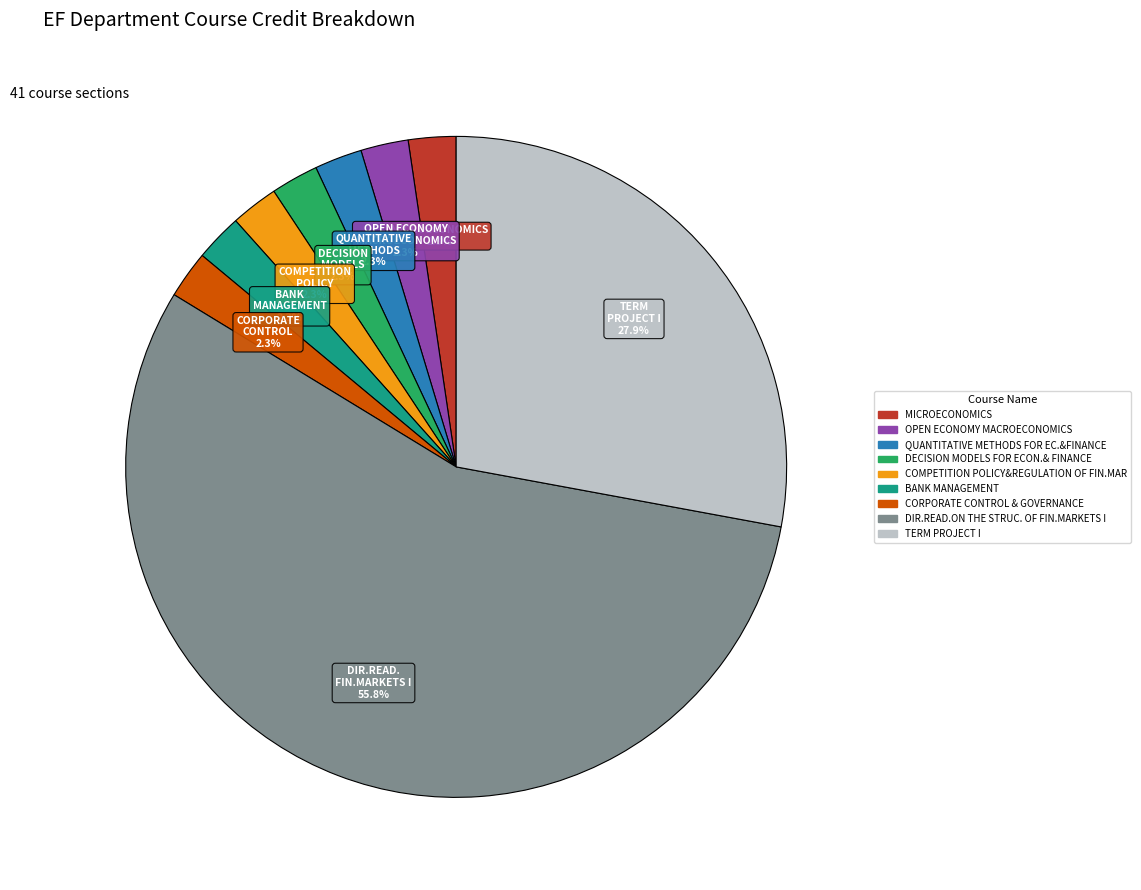

To the nearest percent, what portion does QUANTITATIVE METHODS FOR EC.&FINANCE represent?

2%